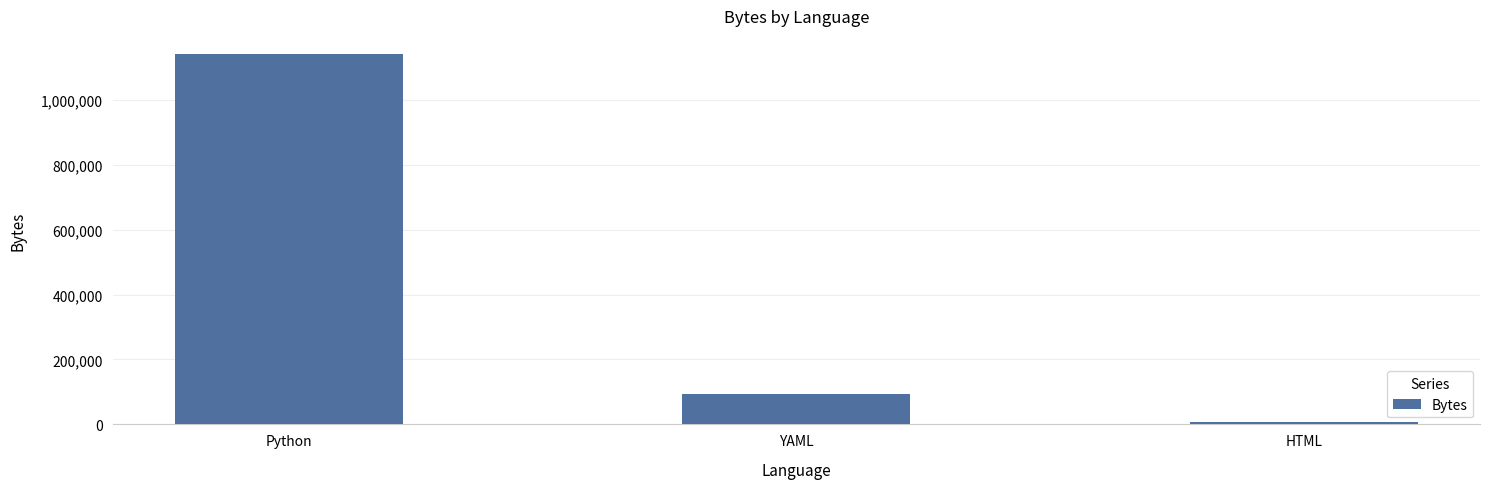

True or false: the data shows 1139609 at Python.

True